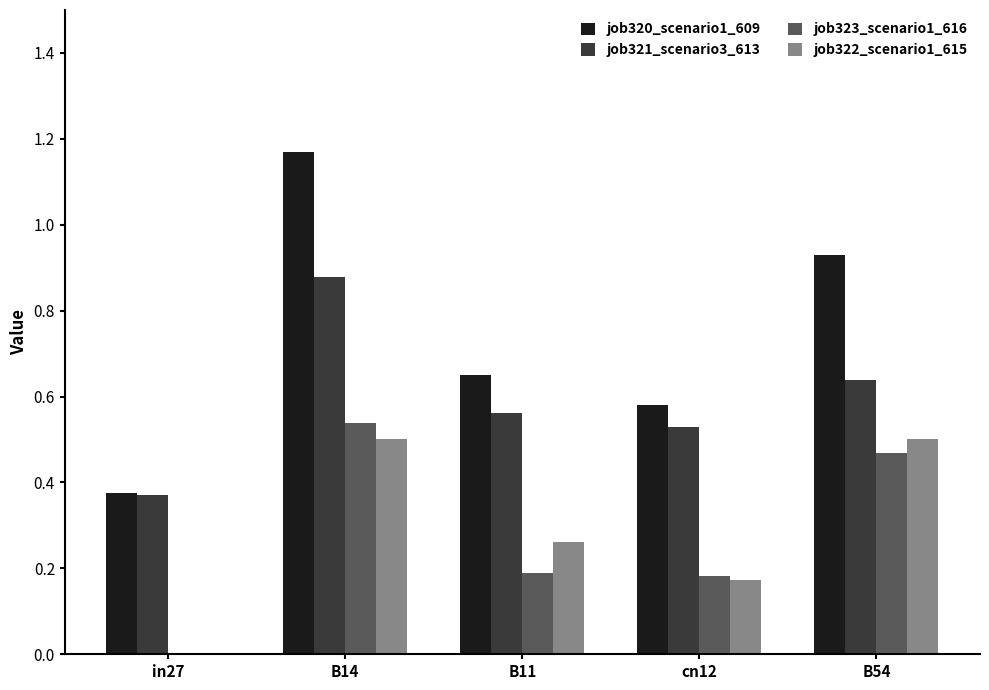

What is the sum of all job321_scenario3_613 values?

3.0